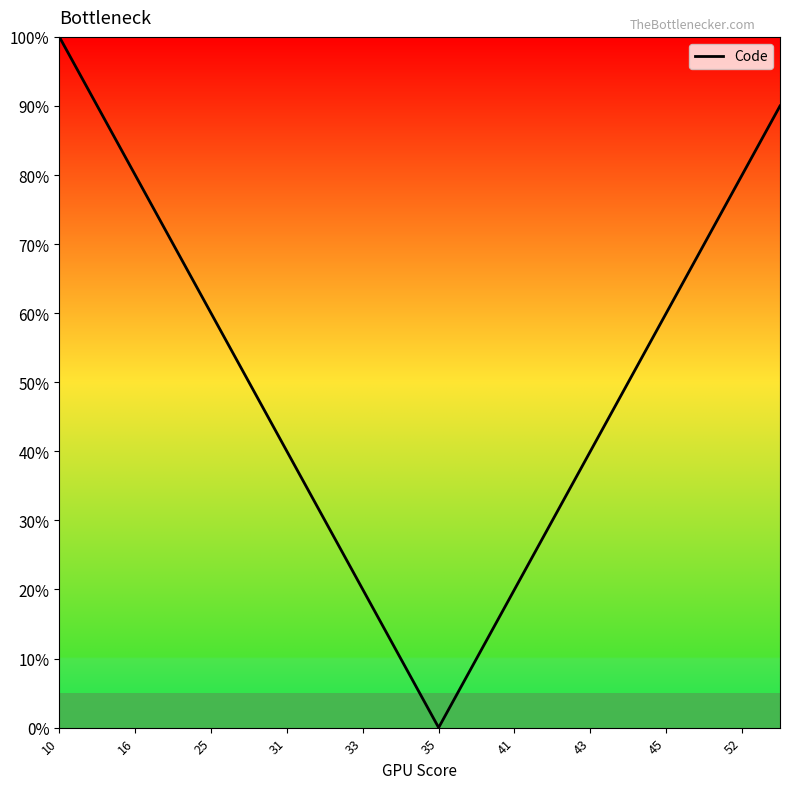

What is the greatest value displayed?

100